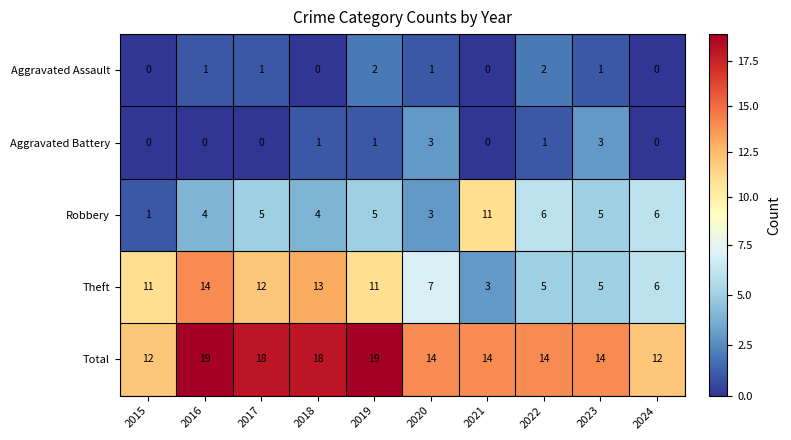

True or false: Total has a value of 4 at 2021.

False